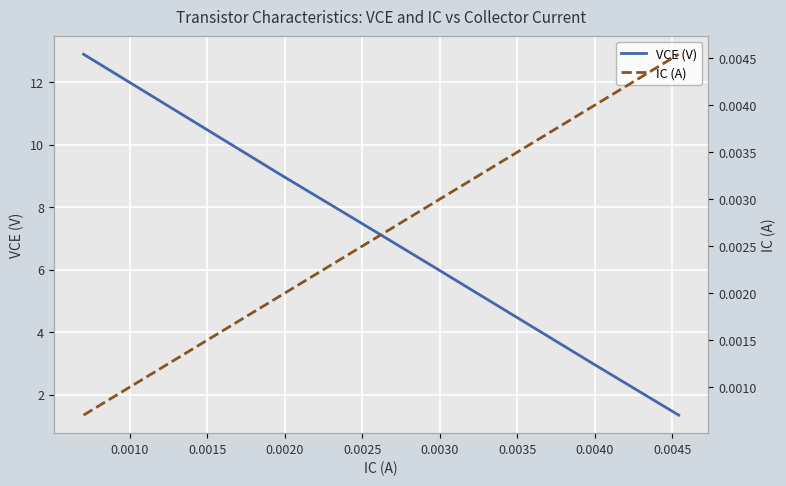

What is the lowest value of the VCE (V) series?

1.3